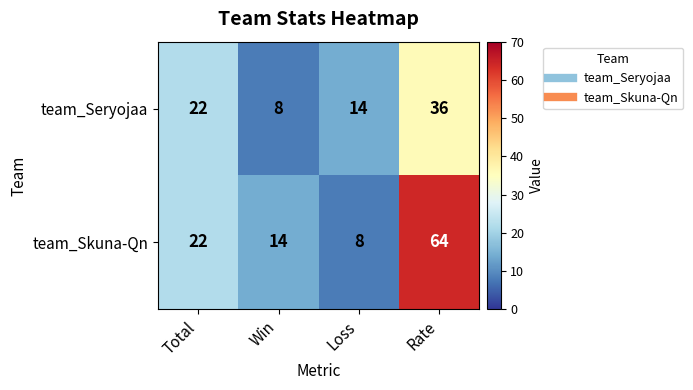

What is the difference between the maximum and minimum values in the team_Seryojaa series?

28